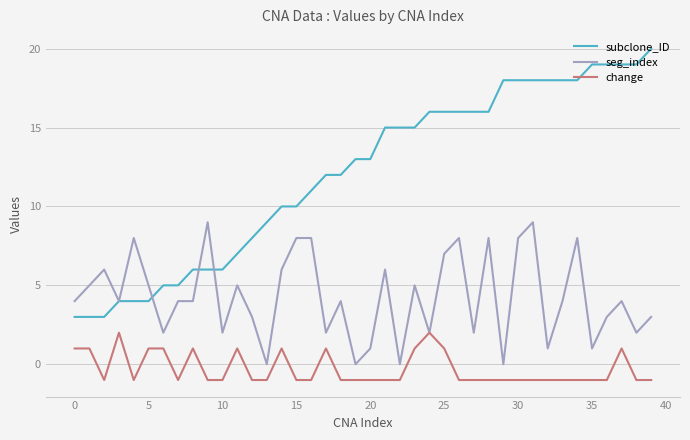

True or false: subclone_ID and change cross at least once.

False